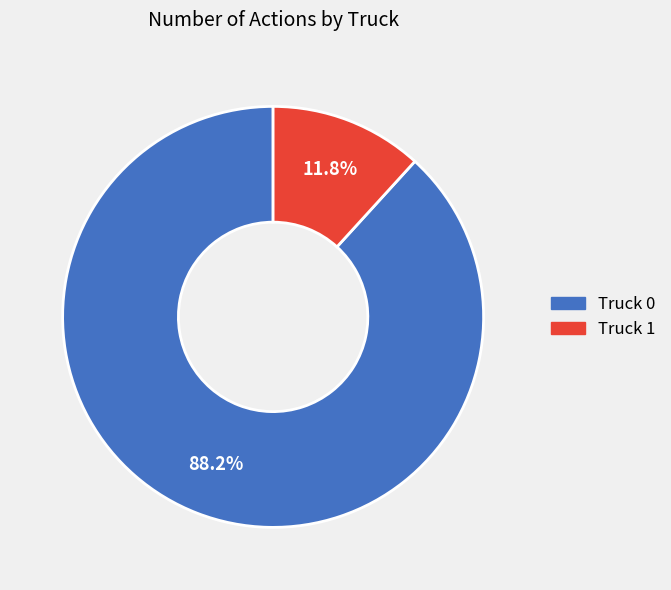

Which category has the smallest portion of the pie?

Truck 1